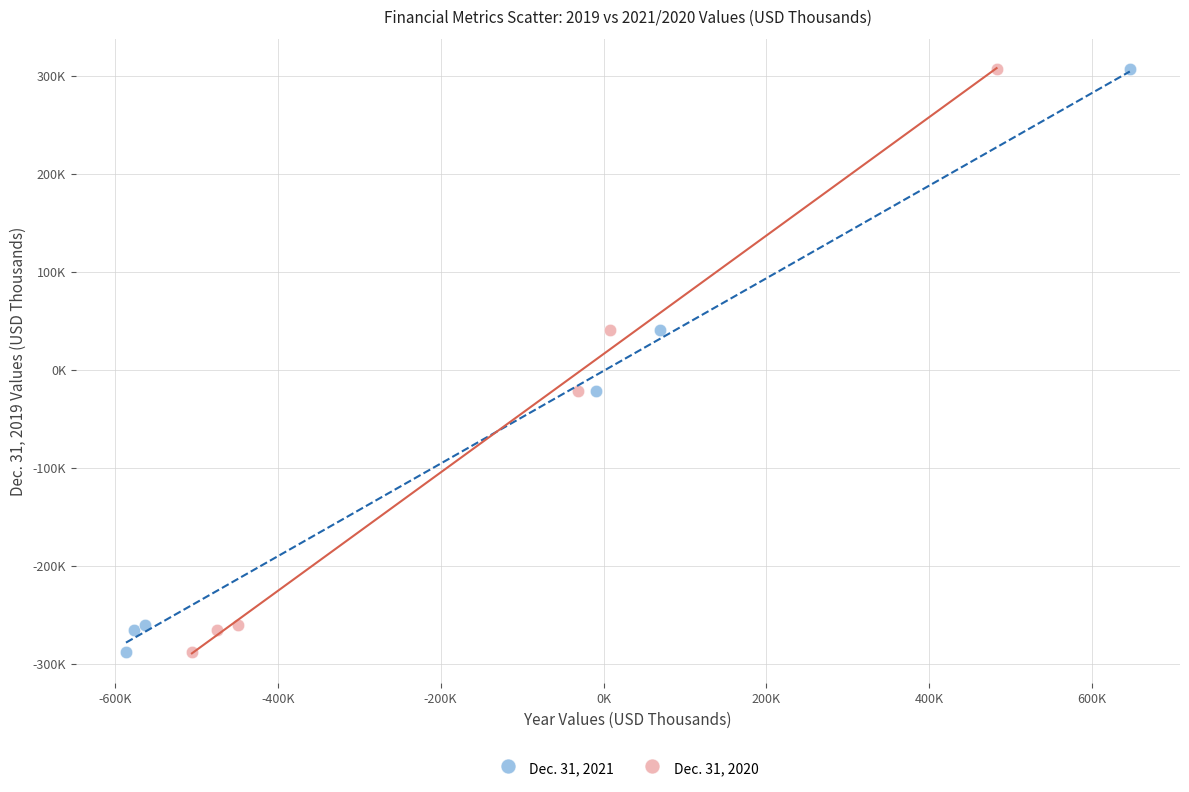

What are all the series names shown in the legend?

Dec. 31, 2021, Dec. 31, 2020